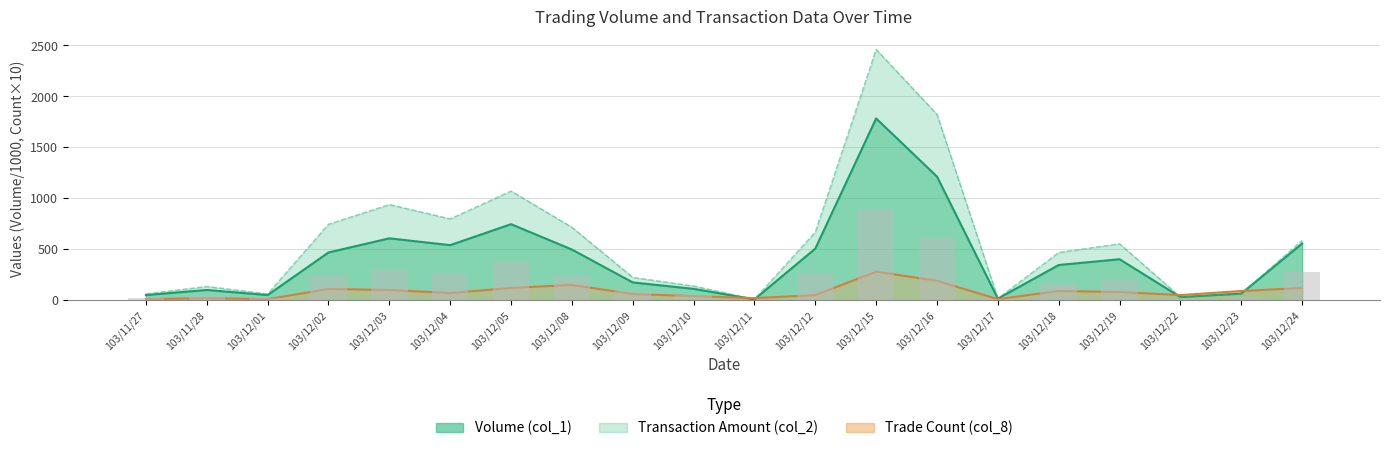

Which series has the largest range (max minus min)?

Transaction Amount (col_2)